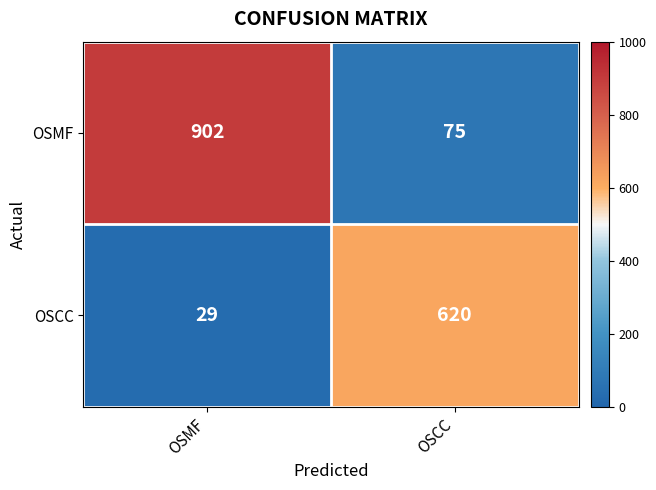

Is it true that OSMF equals 99 at OSCC?

False